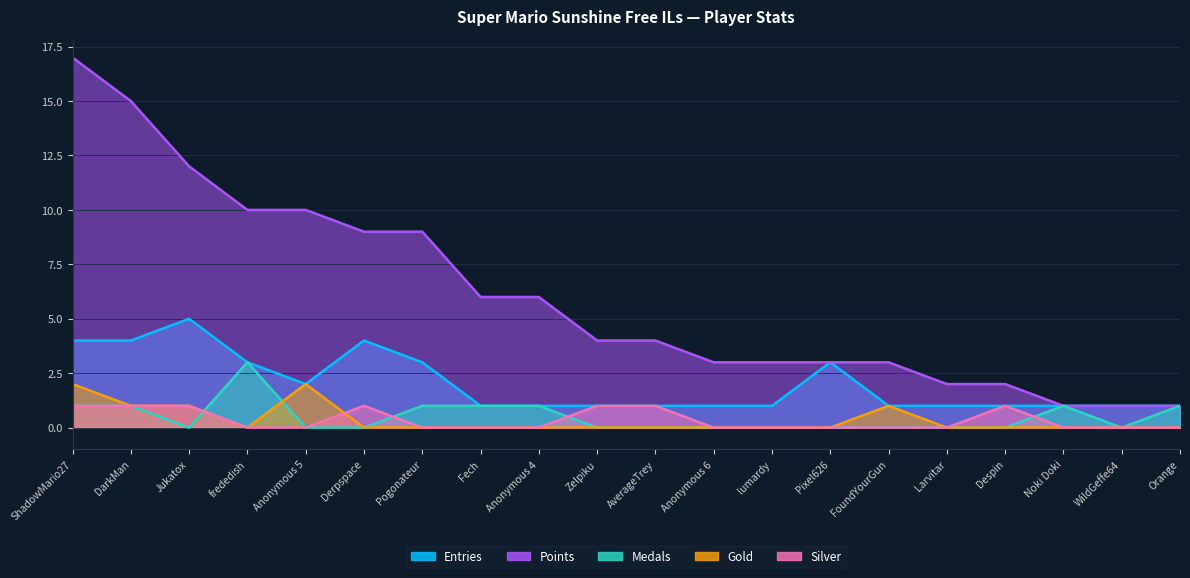

Count the number of data series in this chart.

5